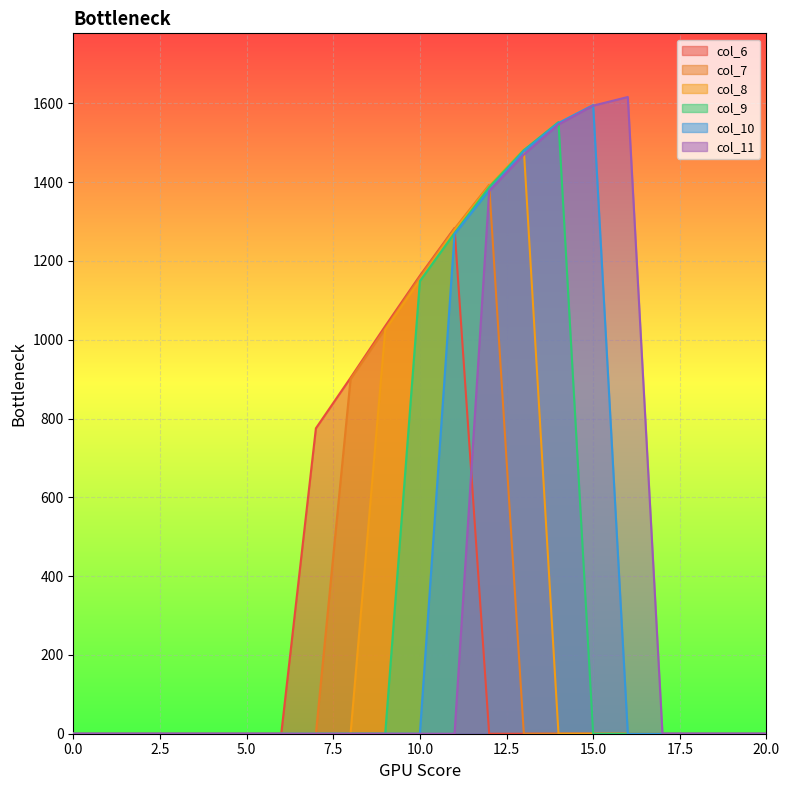

Rank the series by their maximum value, from lowest to highest.

col_6, col_7, col_8, col_9, col_10, col_11